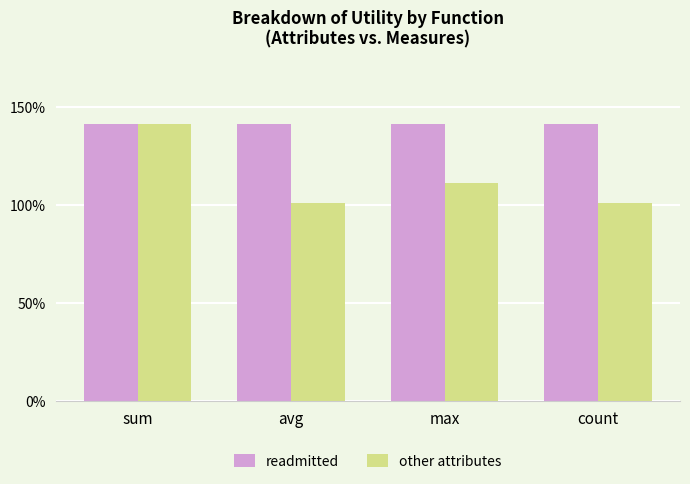

Does the chart contain stacked bars?

No